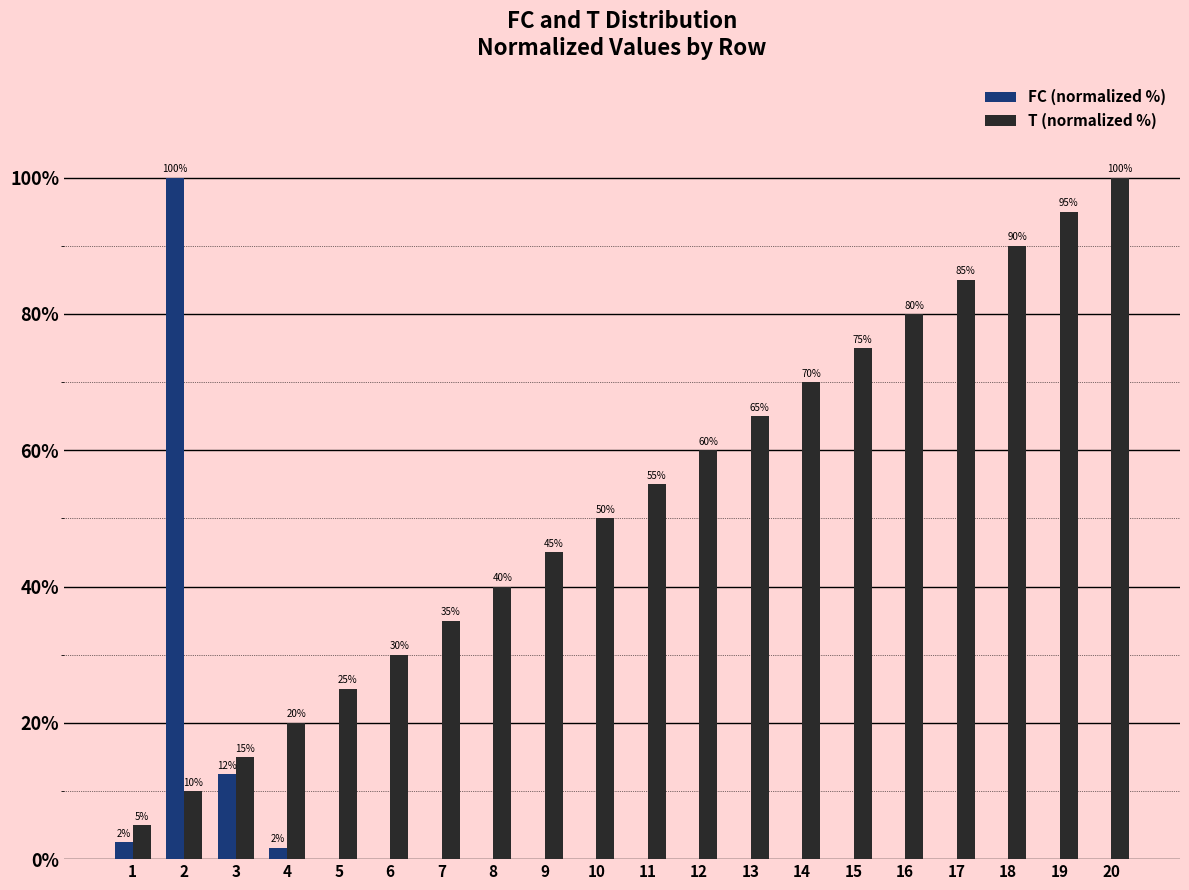

At which label is FC (normalized %) closest to 50?

3